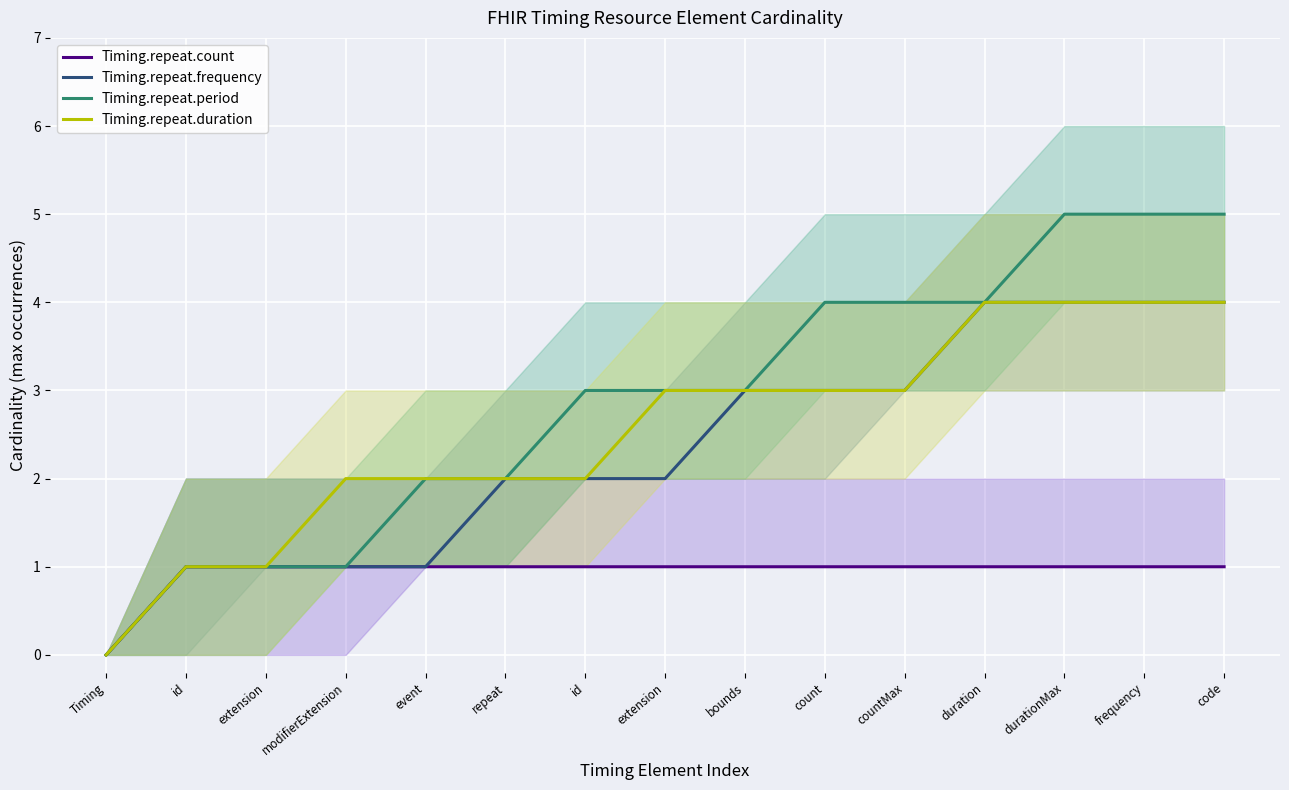

Where is Timing.repeat.duration nearest to the value 2?

modifierExtension